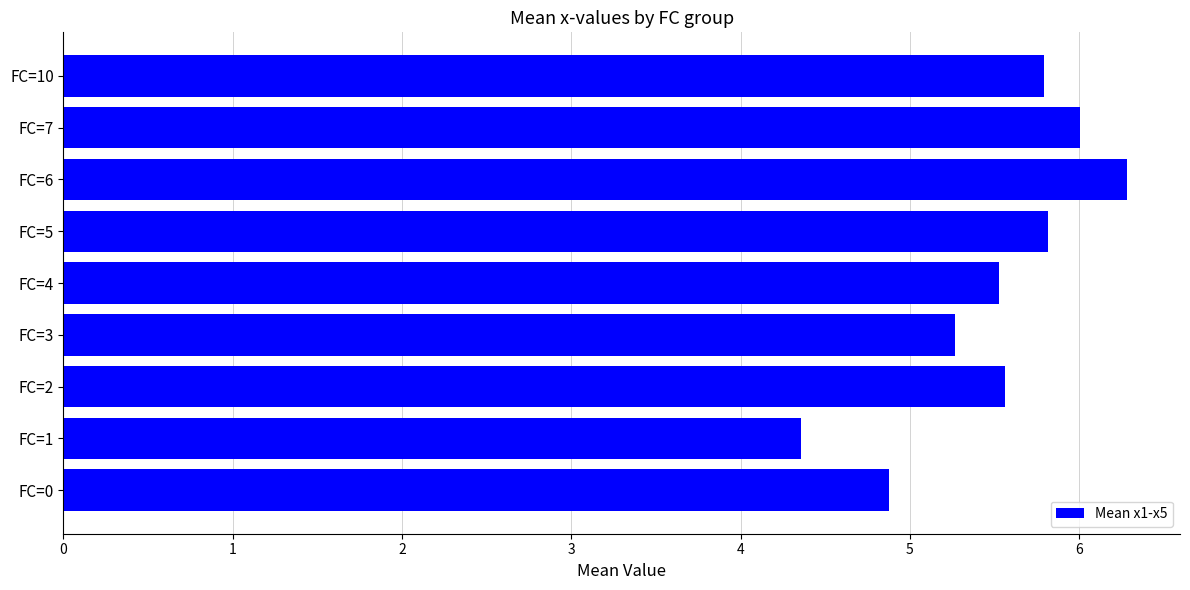

What is the ratio of the value at FC=6 to the value at FC=5?

1.1